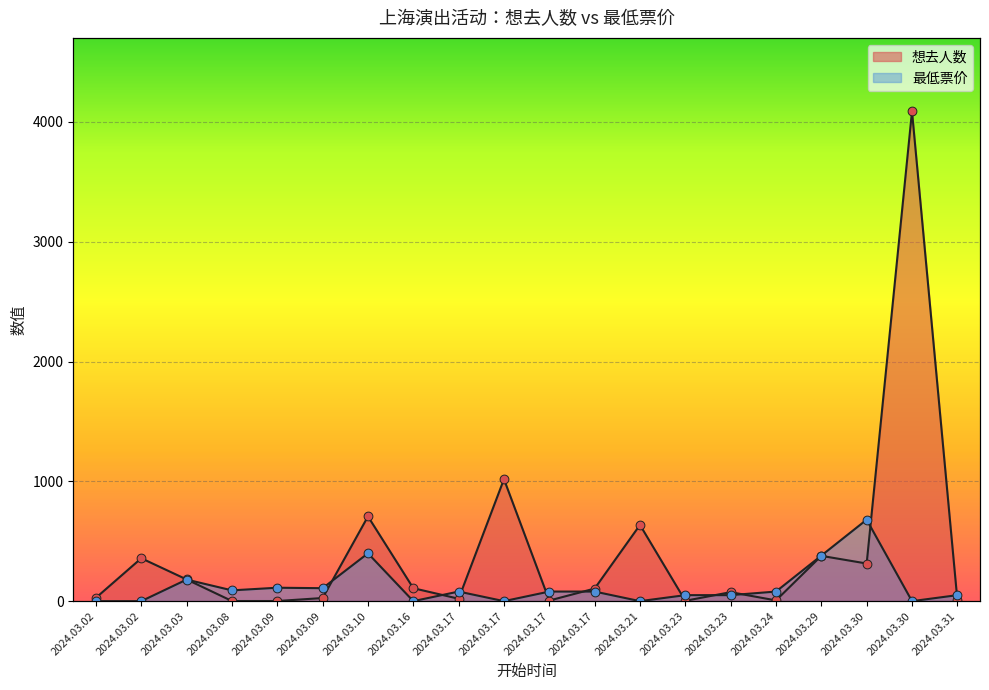

At how many categories does at least one series exceed 3323?

1